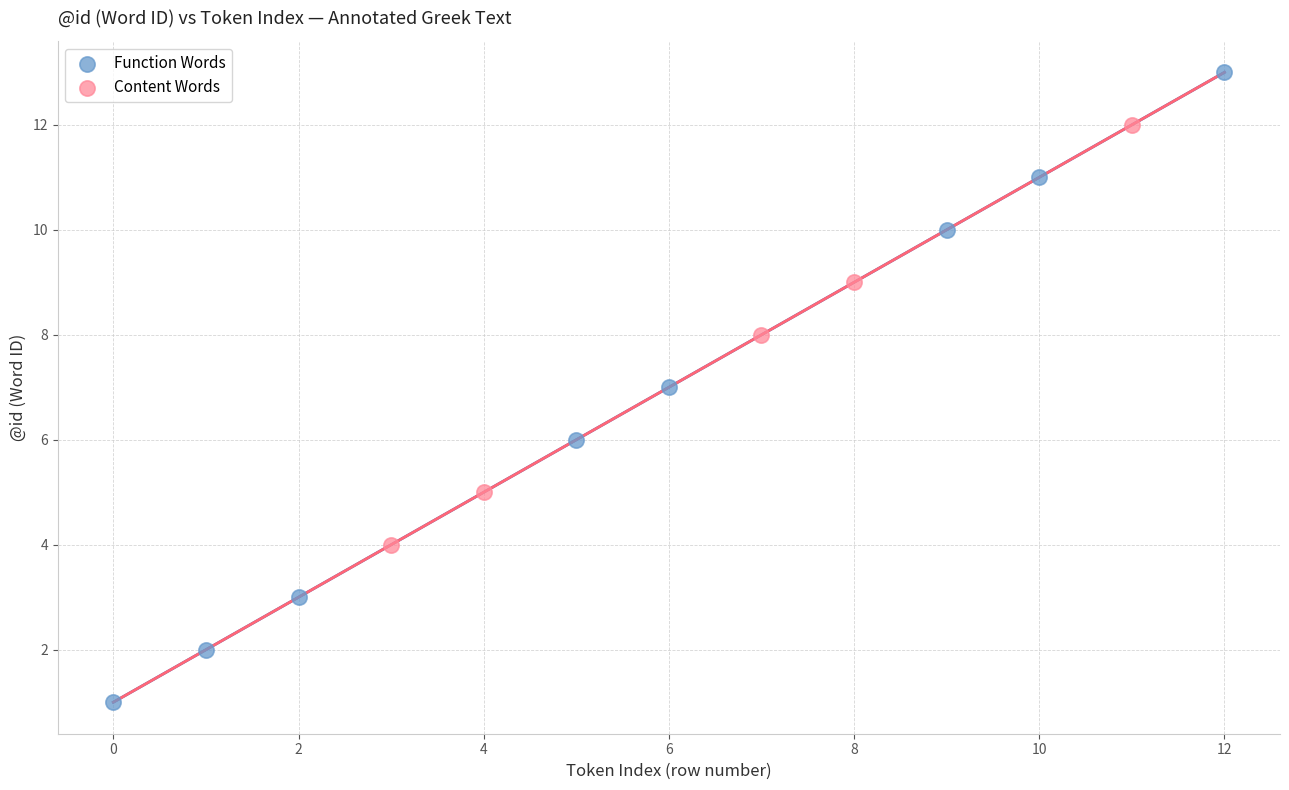

What are all the series names shown in the legend?

Function Words, Content Words